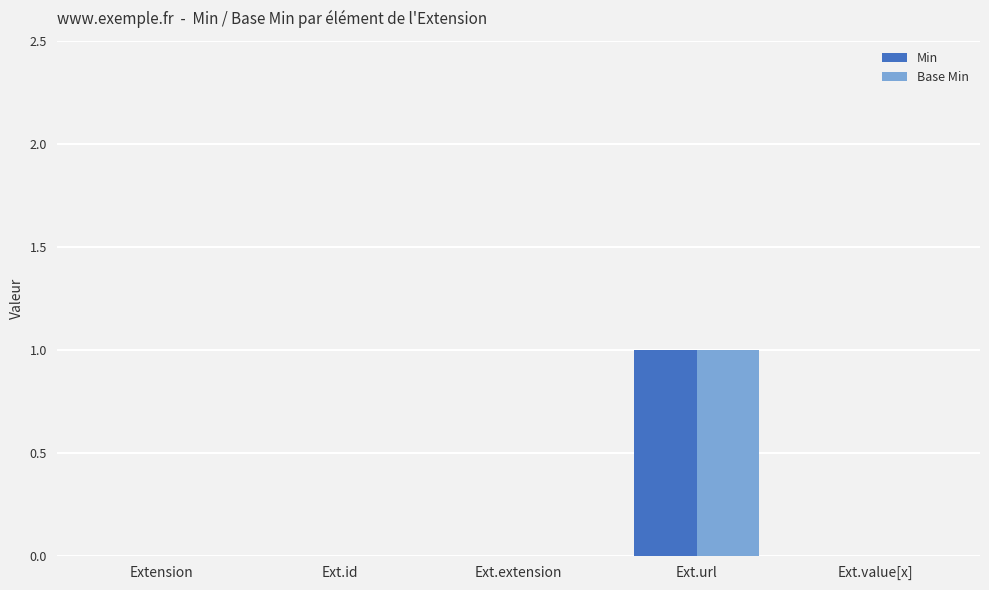

Is it true that Base Min equals 0 at Ext.value[x]?

True